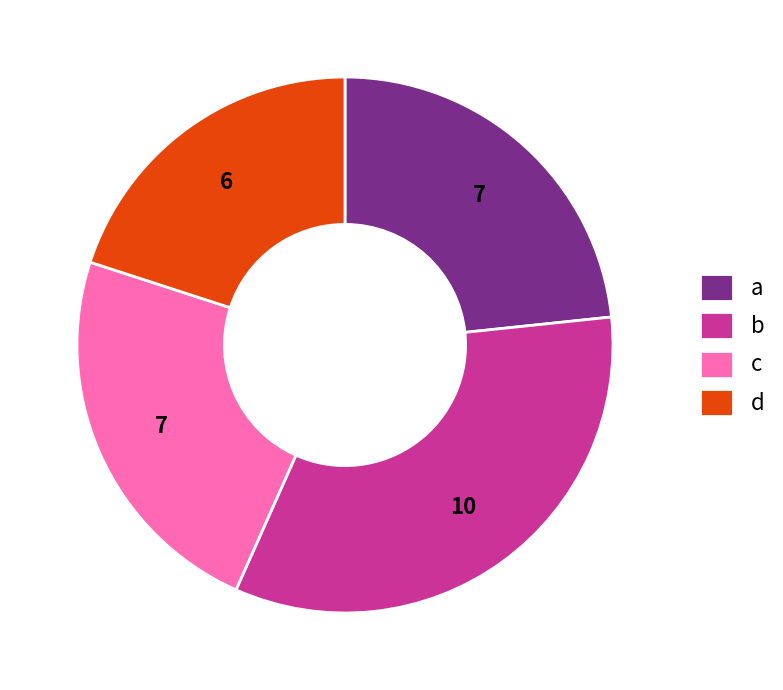

Which slice is the smallest?

d